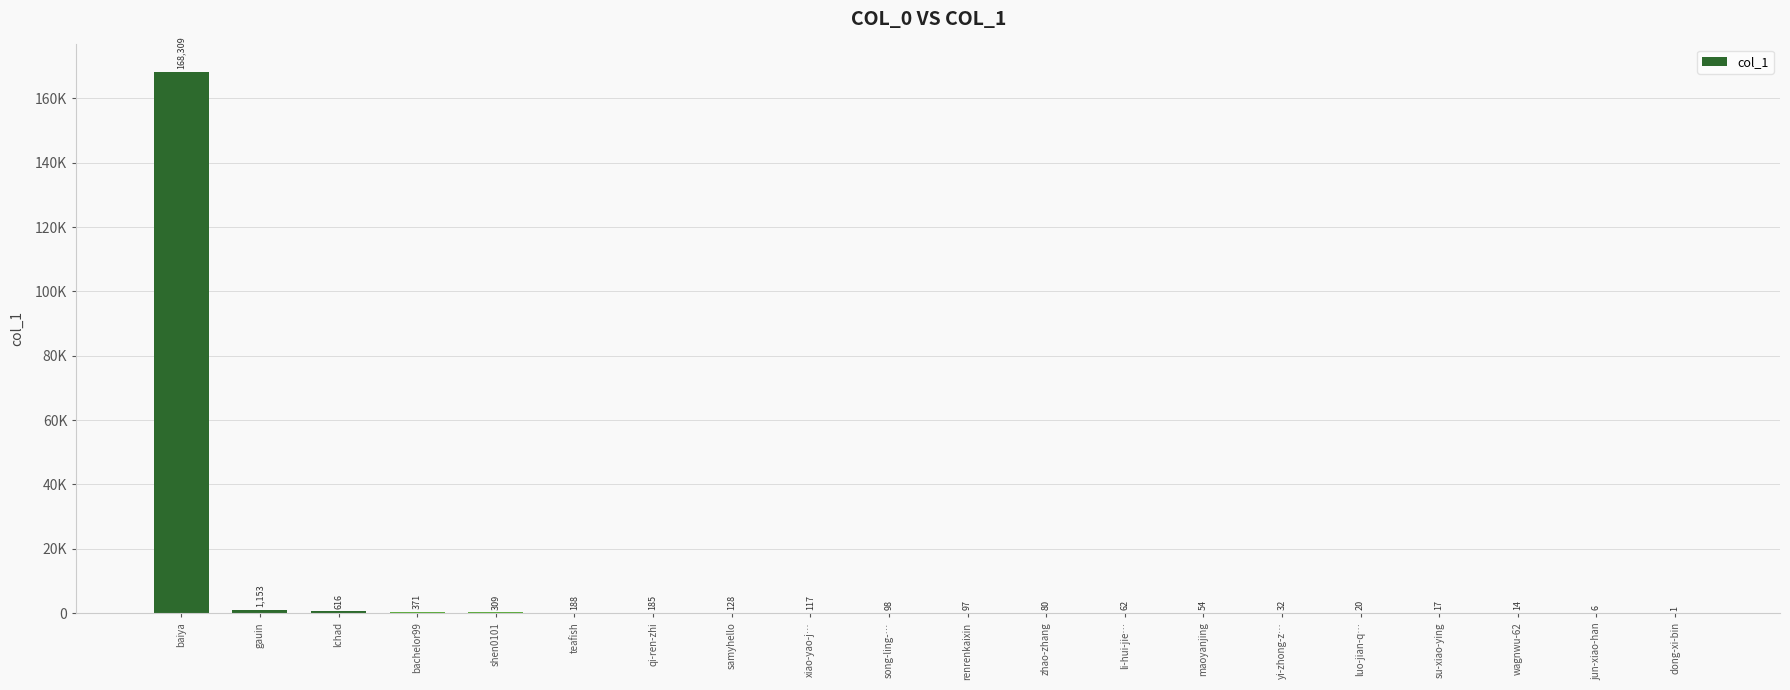

Where does the data first go above 98?

baiya